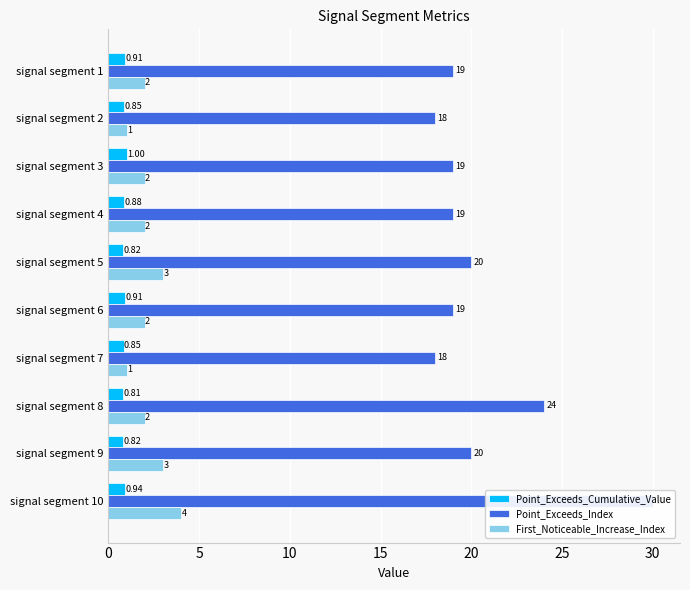

Which series has the largest total across all categories?

Point_Exceeds_Index